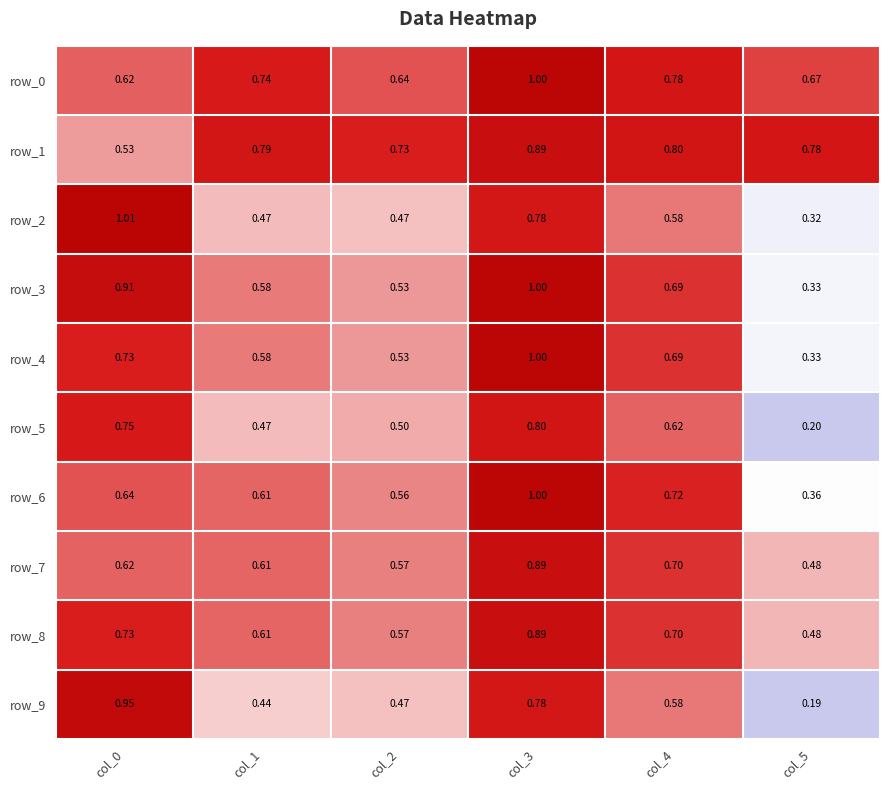

Where is row_3 nearest to the value 0?

col_5